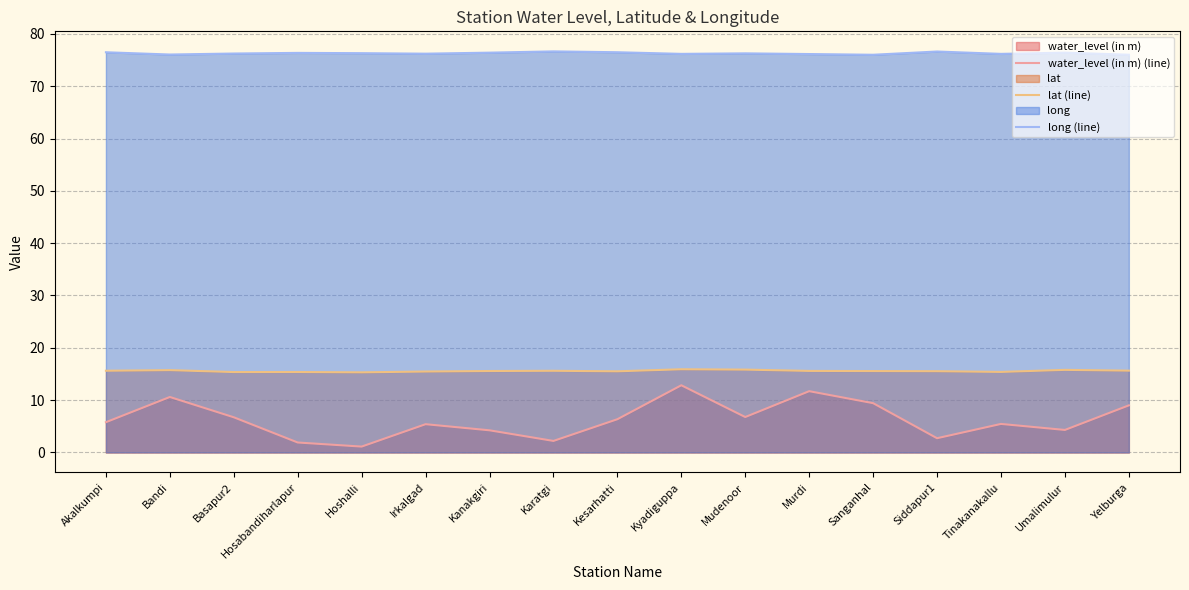

True or false: lat (line) has a value of 15.6 at Sanganhal.

True